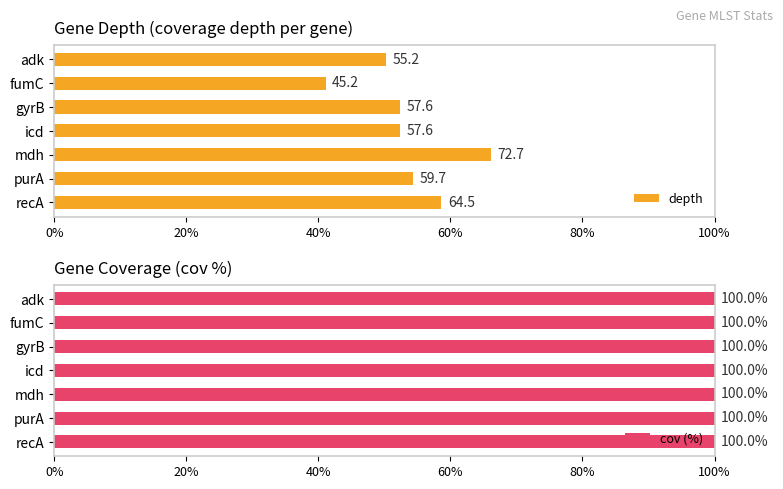

What is the difference between the highest and lowest values at 40%?

51.8